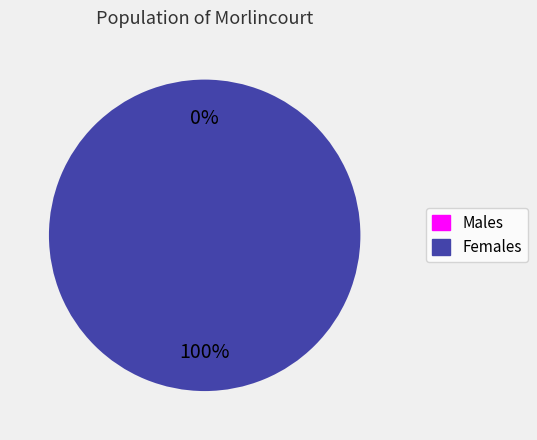

Does any single category account for the majority?

Yes